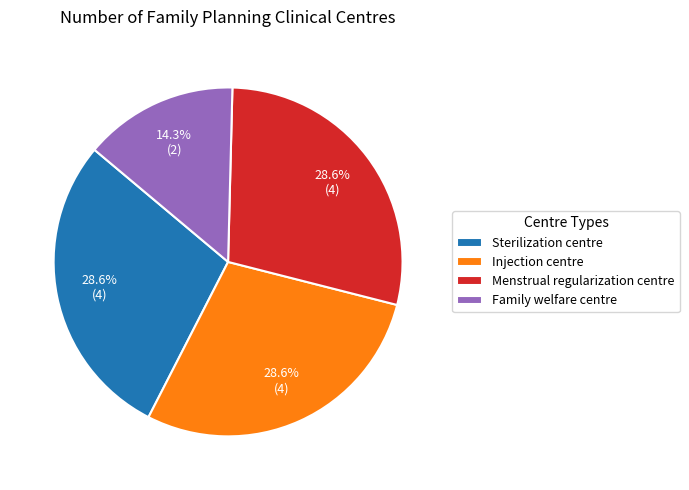

What is the smallest slice in the pie chart?

Family welfare centre